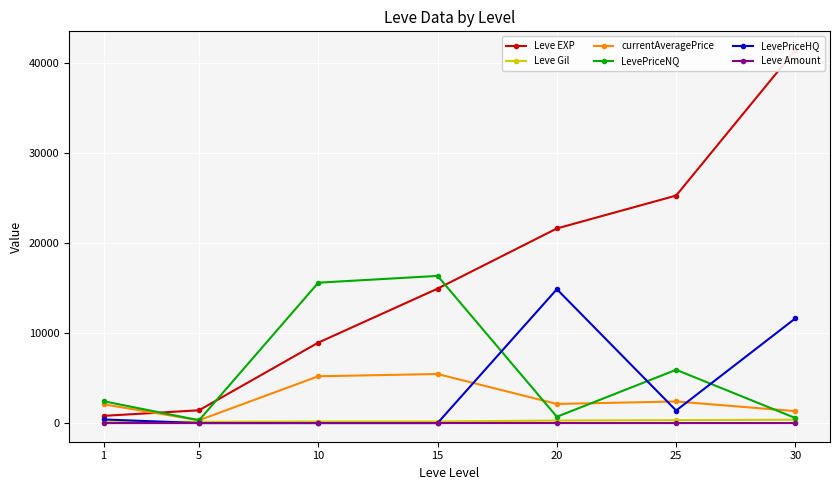

Reading left to right, extract all data points from this chart.

Leve EXP: 1=800.0	5=1420.0	10=8930.0	15=14920.0	20=21600.0	25=25250.0	30=41410.0
Leve Gil: 1=113.0	5=140.0	10=169.0	15=172.0	20=281.0	25=326.0	30=372.0
currentAveragePrice: 1=2083.3	5=313.0	10=5194.0	15=5444.5	20=2120.6	25=2396.9	30=1321.0
LevePriceNQ: 1=2420.0	5=313.0	10=15582.1	15=16333.5	20=699.0	25=5912.5	30=558.0
LevePriceHQ: 1=400.0	5=0.0	10=0.0	15=0.0	20=14856.0	25=1392.4	30=11624.2
Leve Amount: 1=1.0	5=1.0	10=3.0	15=3.0	20=3.0	25=1.0	30=3.0